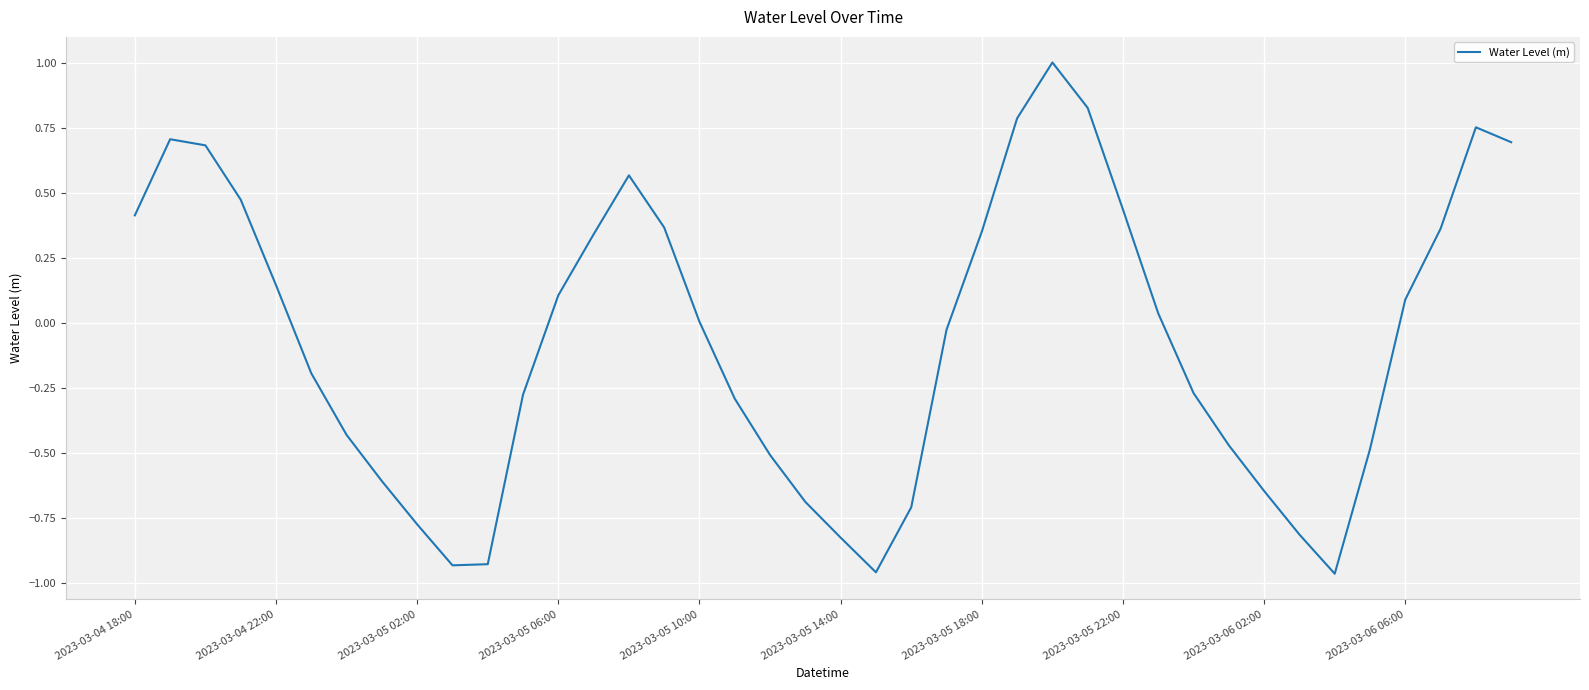

What is the difference between the maximum and minimum values?

2.0